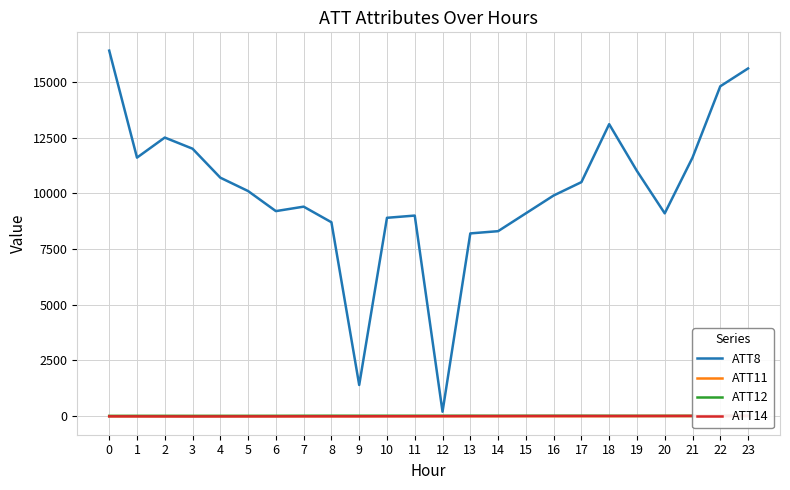

List the series in order of their peak value, lowest first.

ATT11, ATT14, ATT12, ATT8